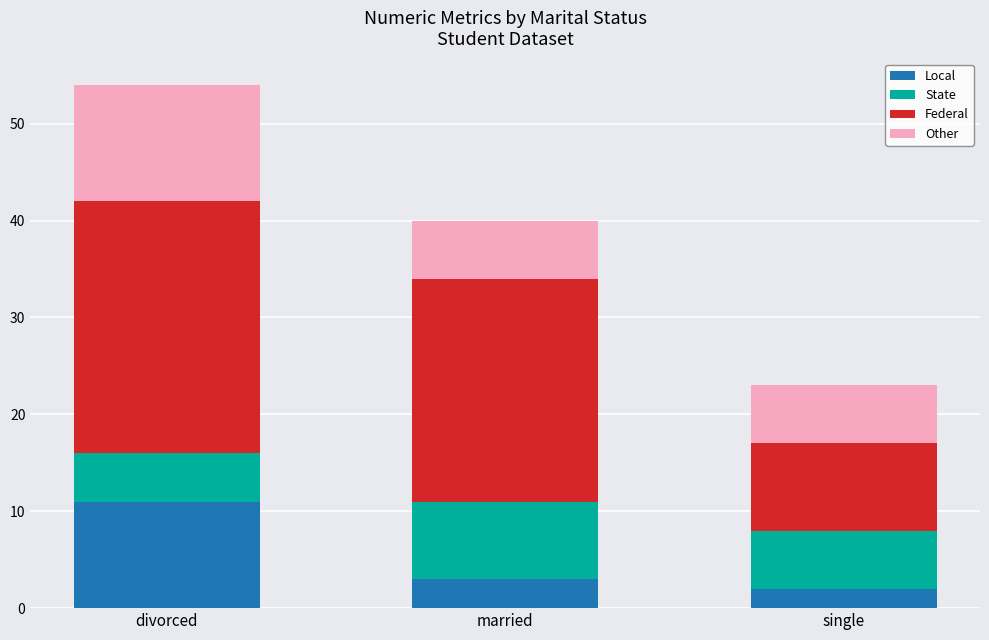

At which label does Local reach its peak?

divorced